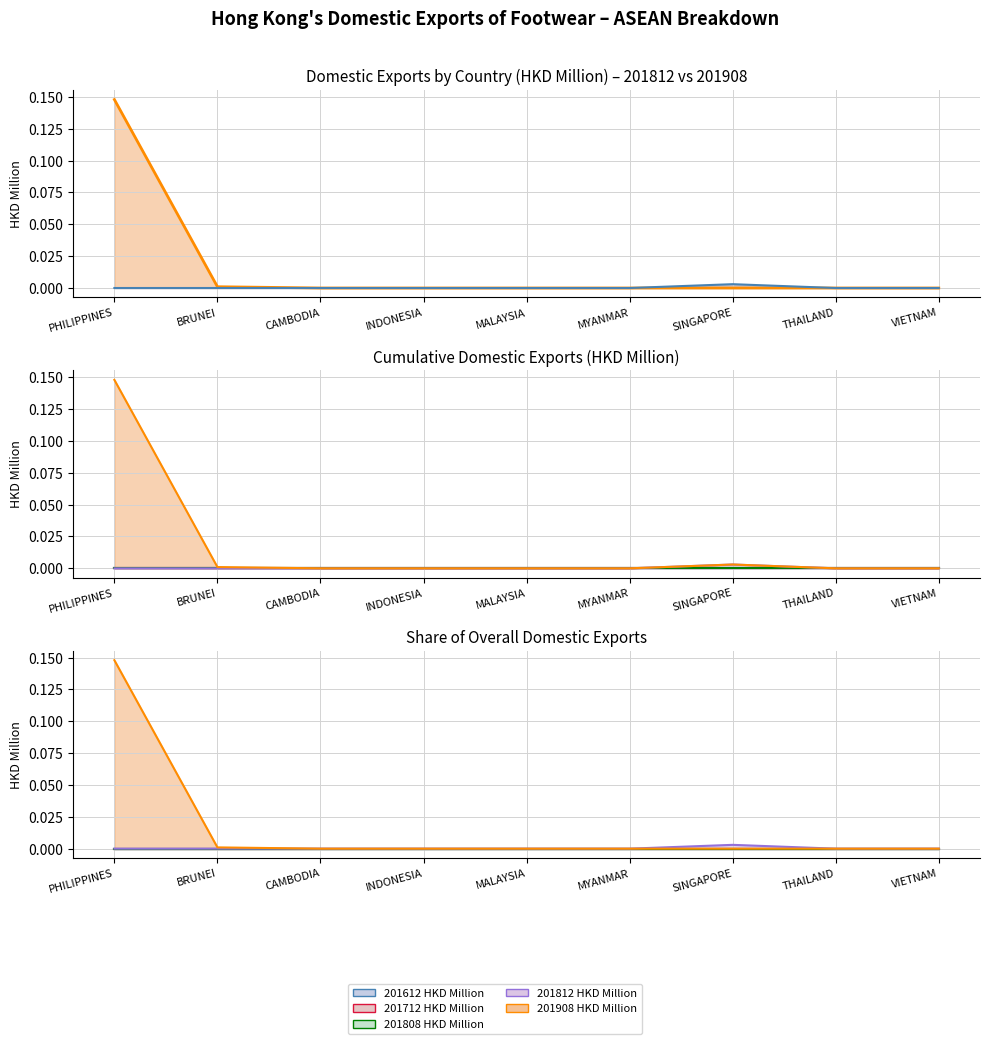

What are all the series names shown in the legend?

201612 HKD Million, 201712 HKD Million, 201808 HKD Million, 201812 HKD Million, 201908 HKD Million